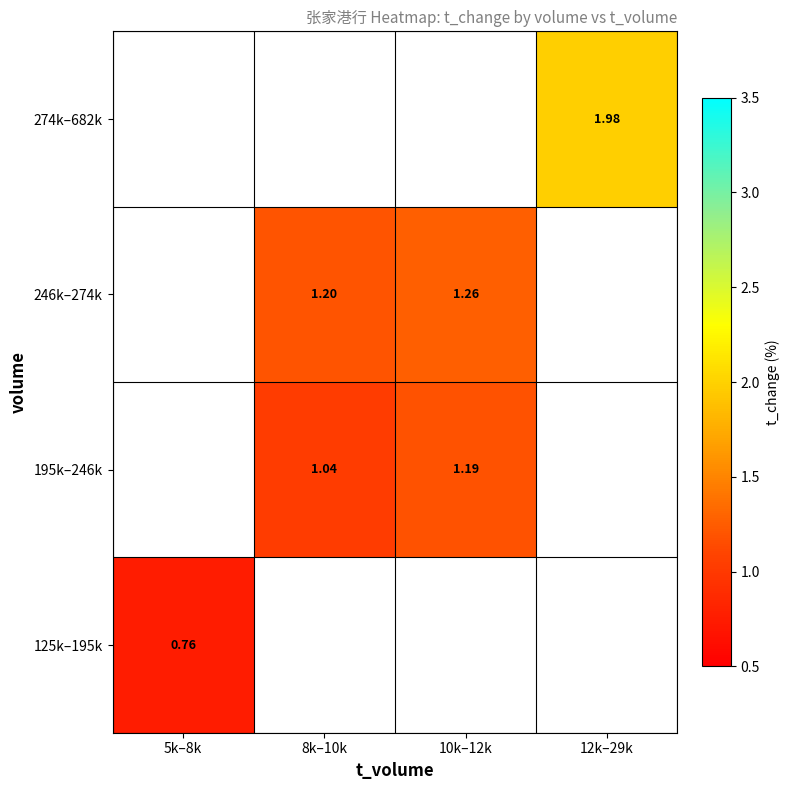

How many data points does each series have?

4